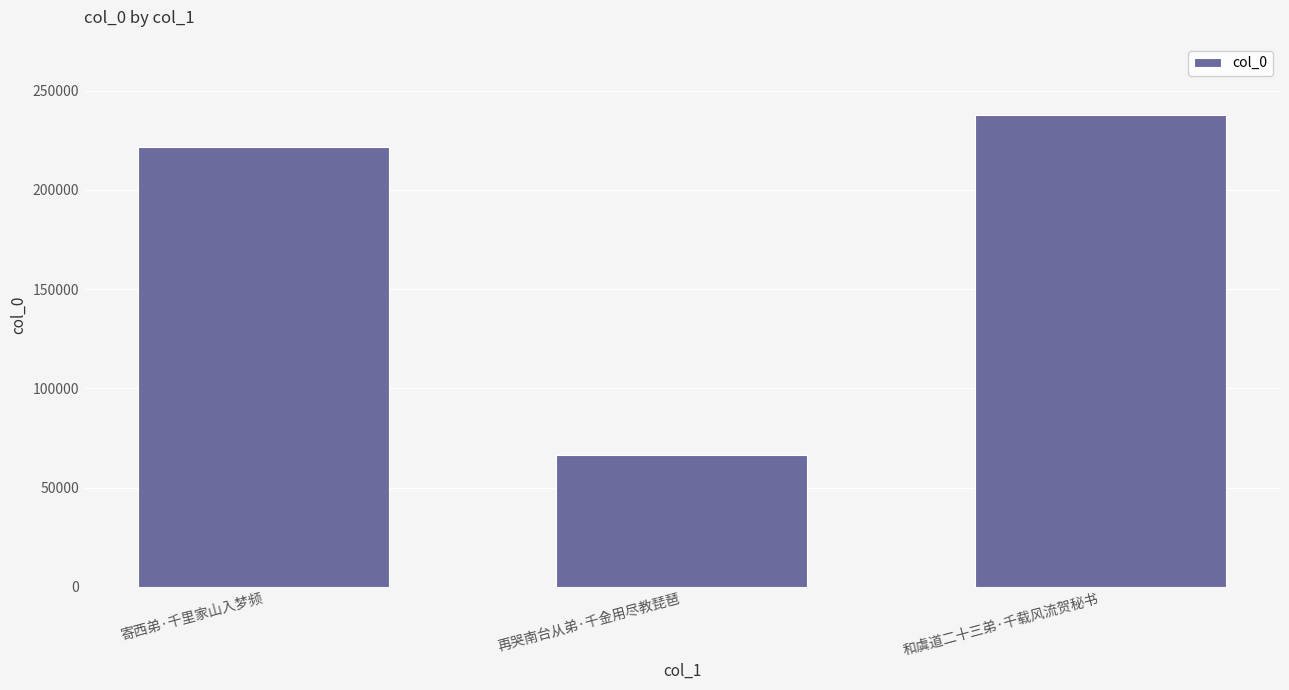

Where is the data nearest to the value 152016?

寄西弟·千里家山入梦频